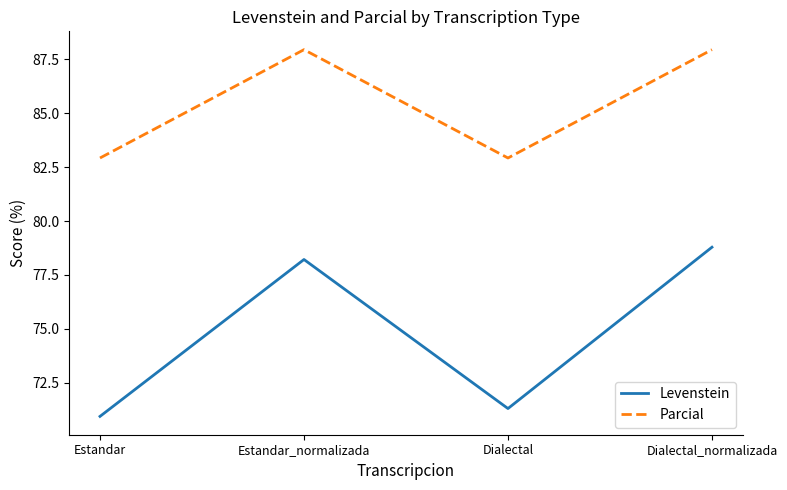

Count the number of categories in the chart.

4